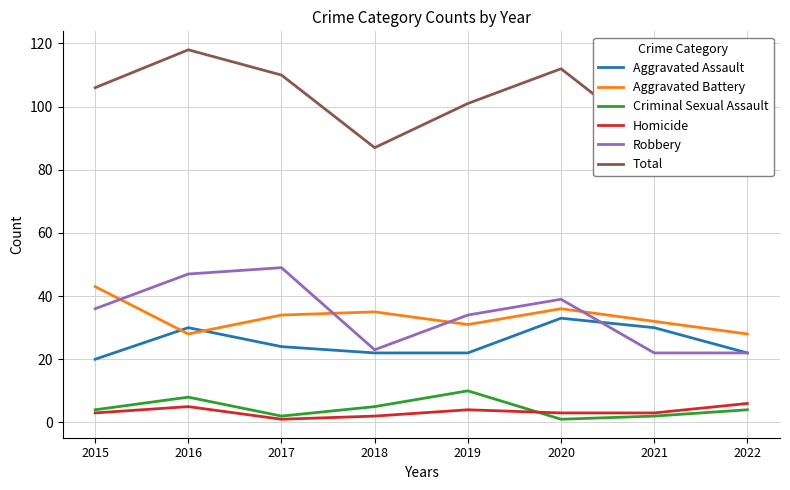

What is the total value across all series at 2017?

220